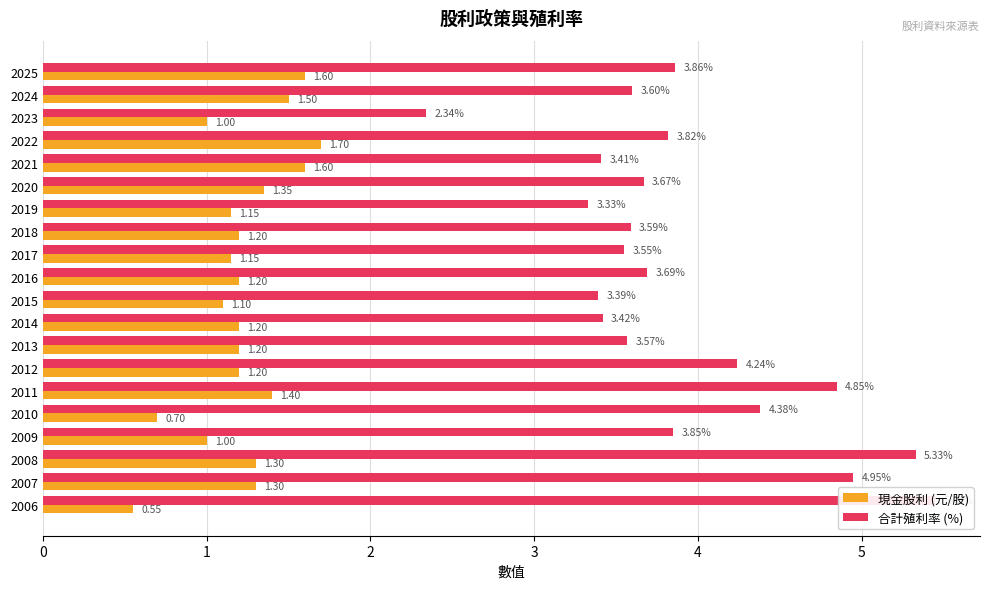

What is the total value across all series at 2023?

3.3